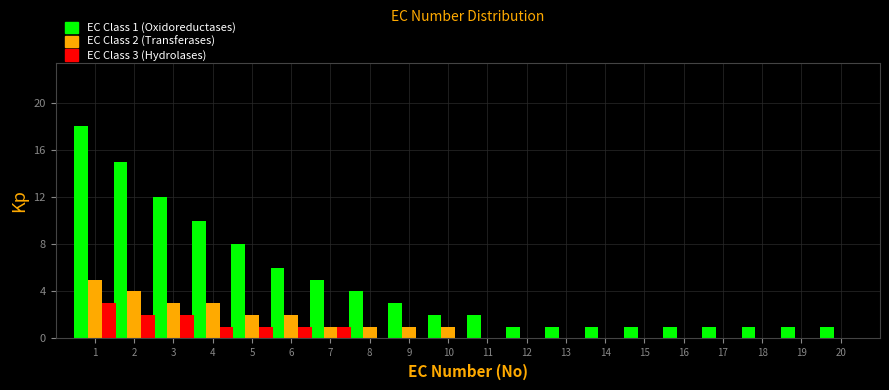

Is it true that EC Class 1 (Oxidoreductases) equals 12 at 1?

False